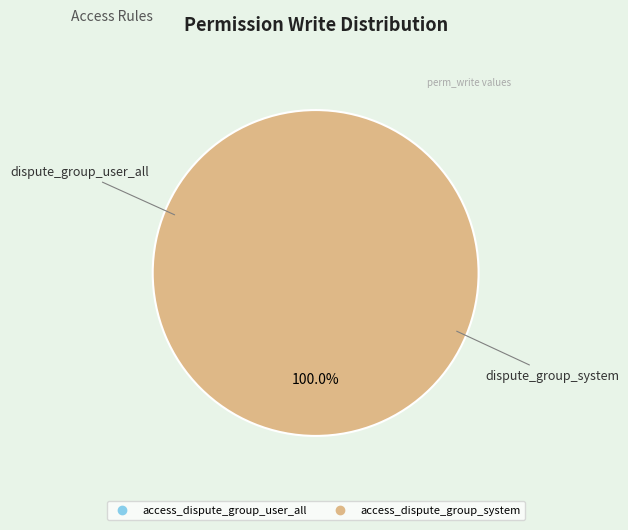

To the nearest percent, what percentage of the pie is access_dispute_group_system?

100%